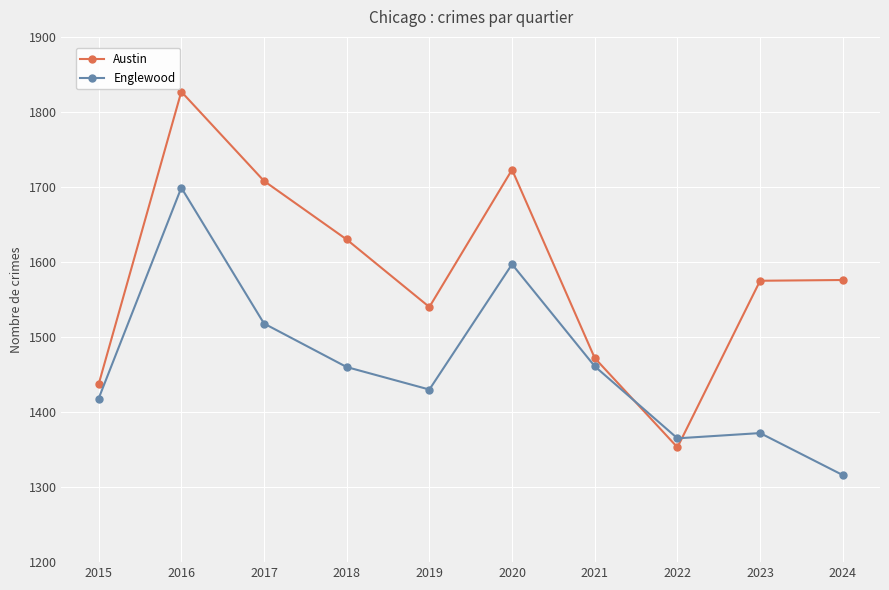

Which series has the largest range (max minus min)?

Austin